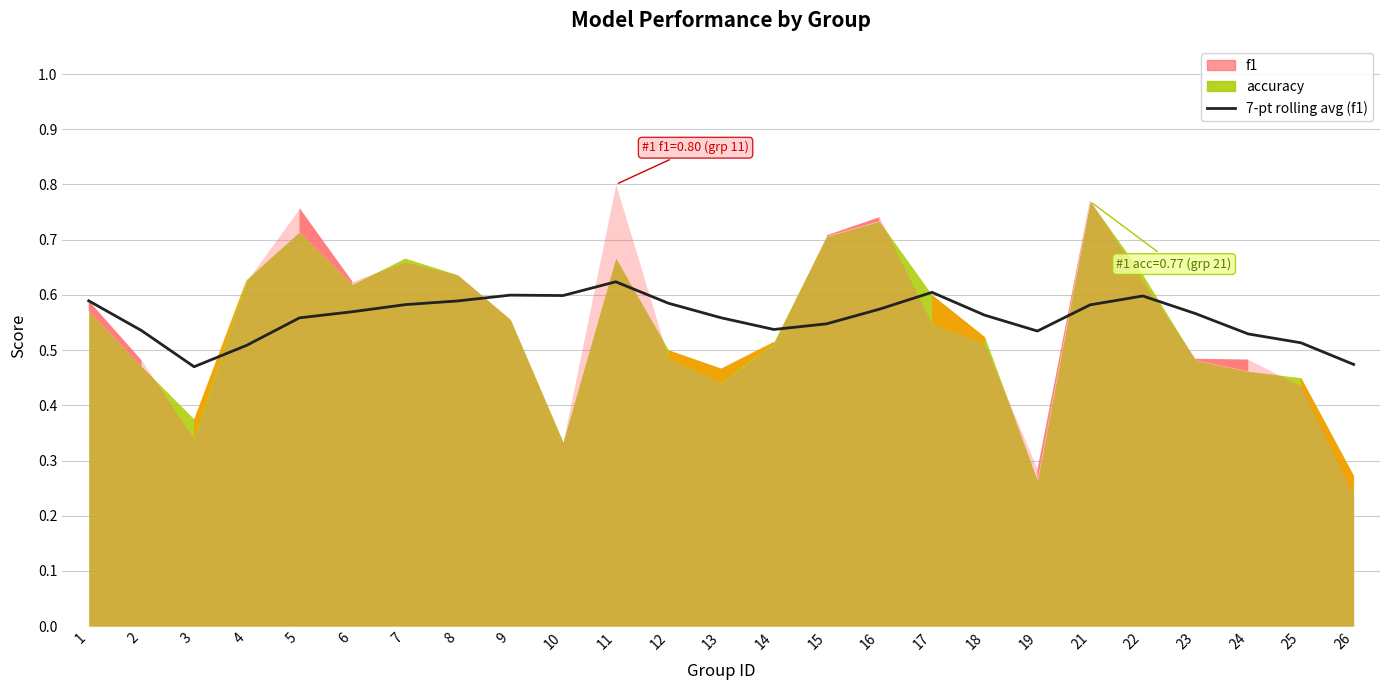

Count the values in the range 0 to 1.

25